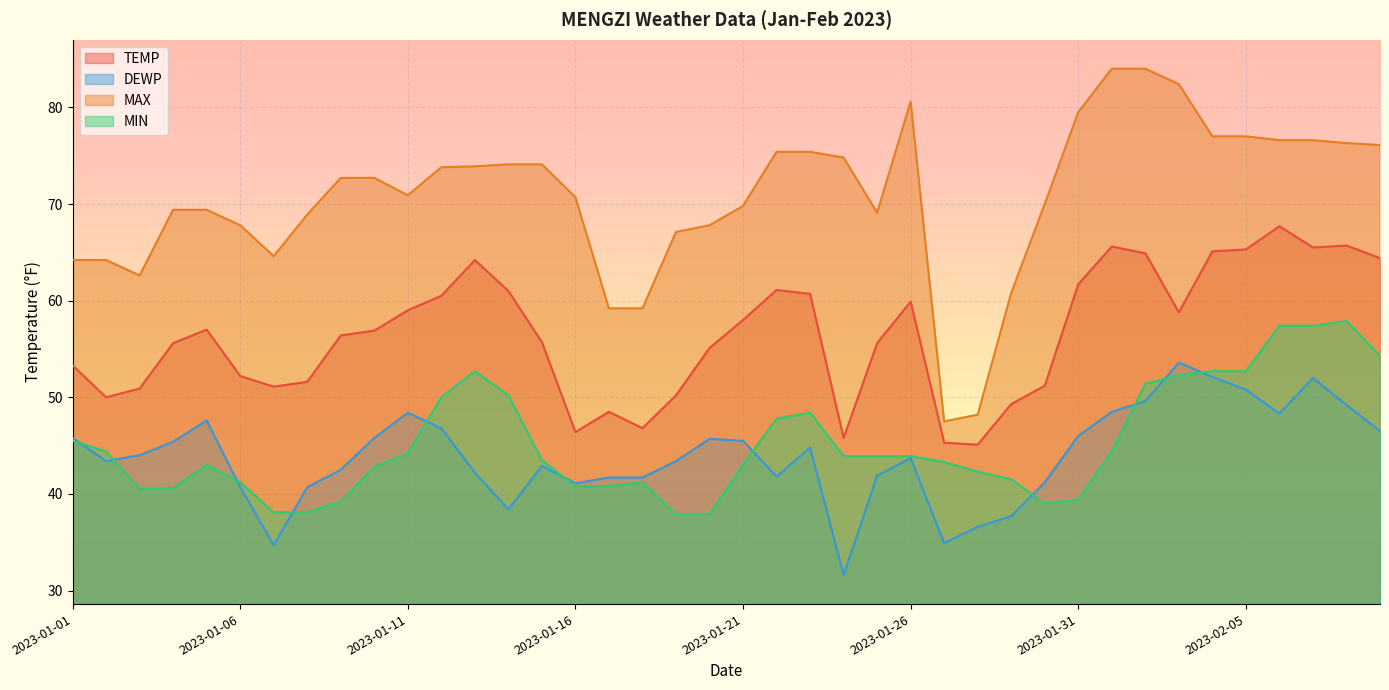

How many lines are shown in the chart?

4